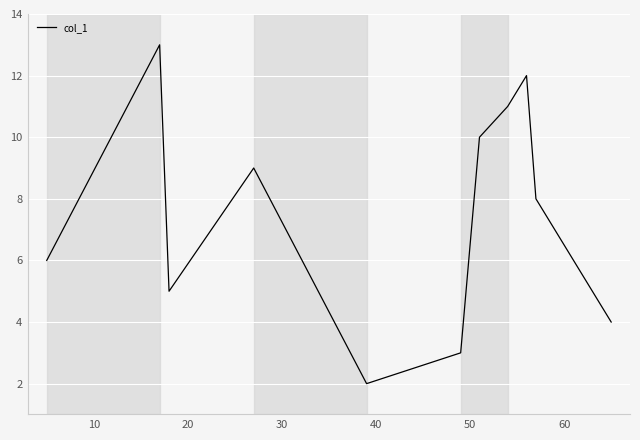

What is the greatest value displayed?

13